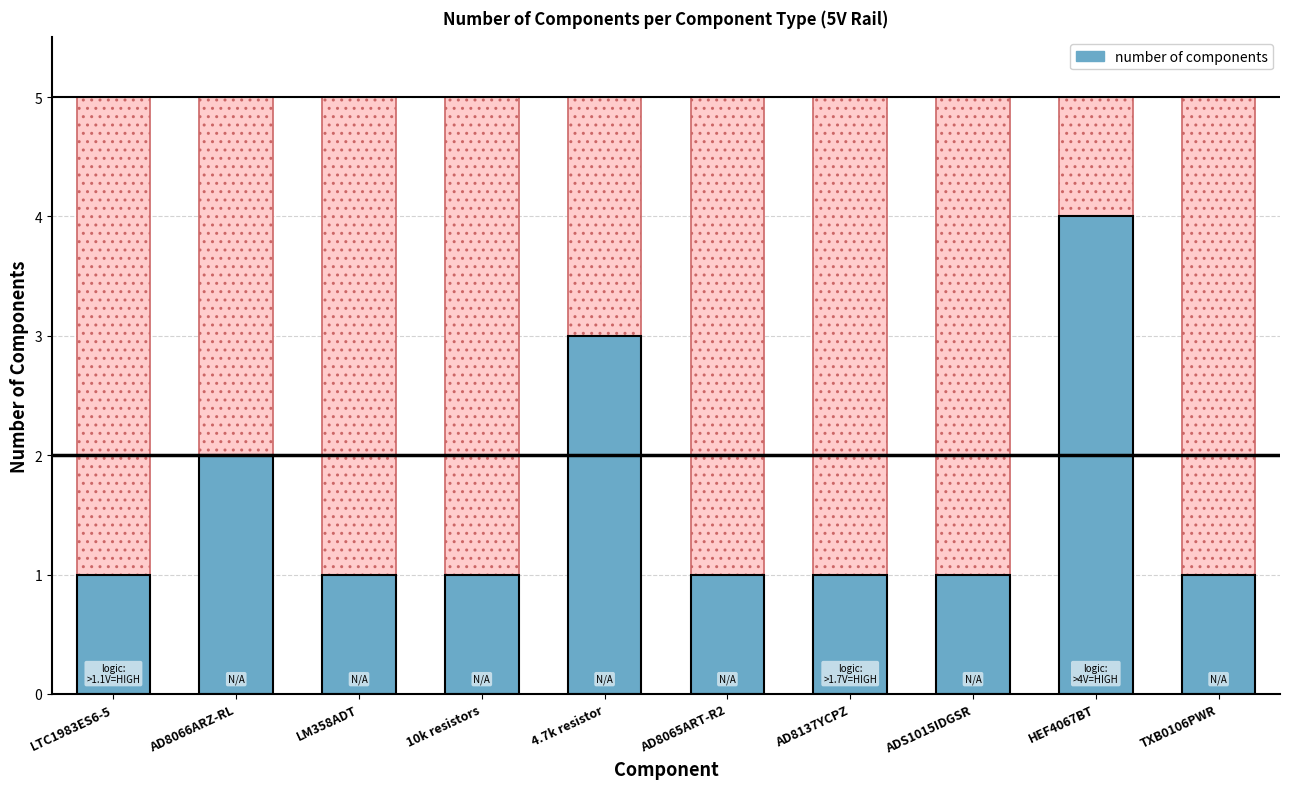

Reading left to right, extract all data points from this chart.

1	2	1	1	3	1	1	1	4	1